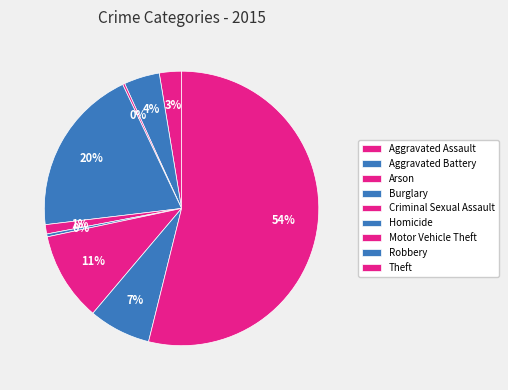

True or false: Theft accounts for 65% of the total.

False